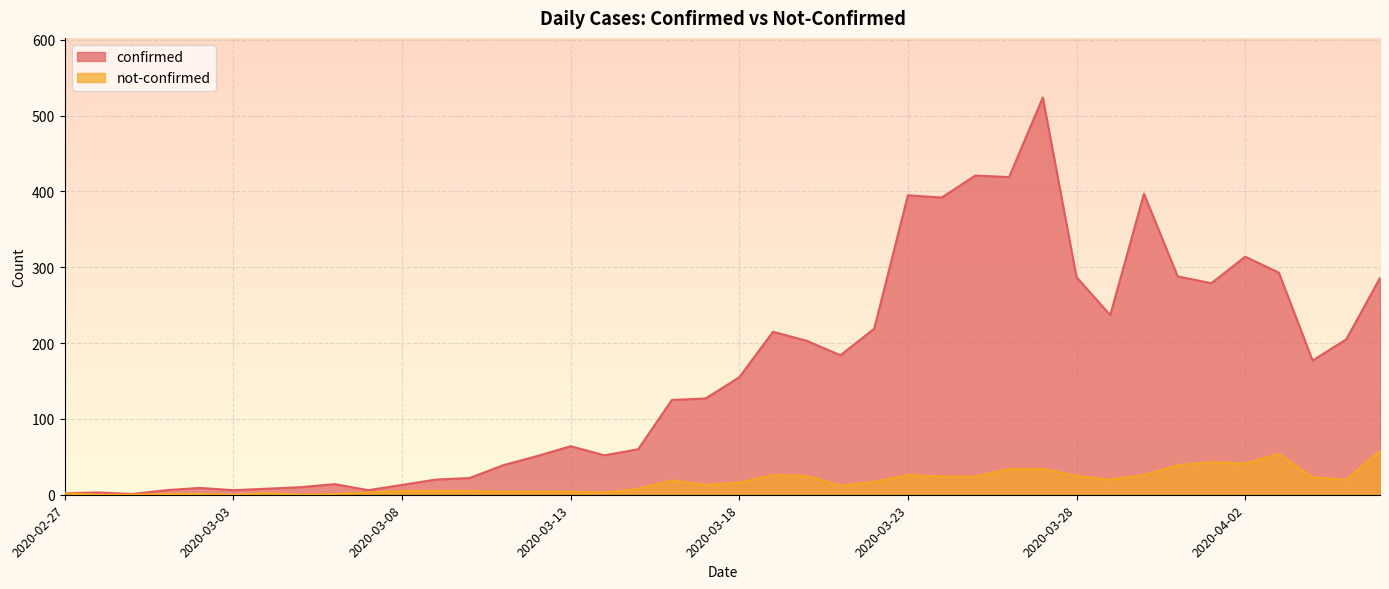

At which label does not-confirmed first exceed 16?

2020-03-16